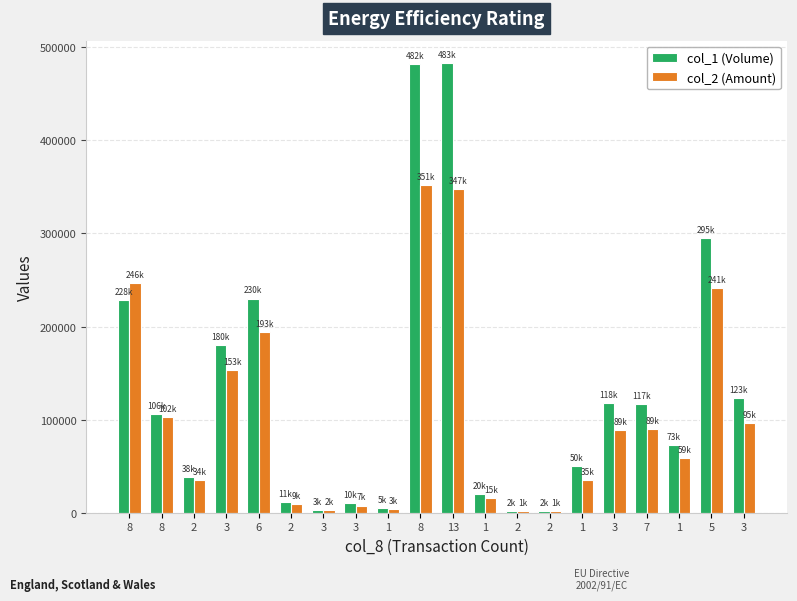

What is the greatest value displayed?

483000